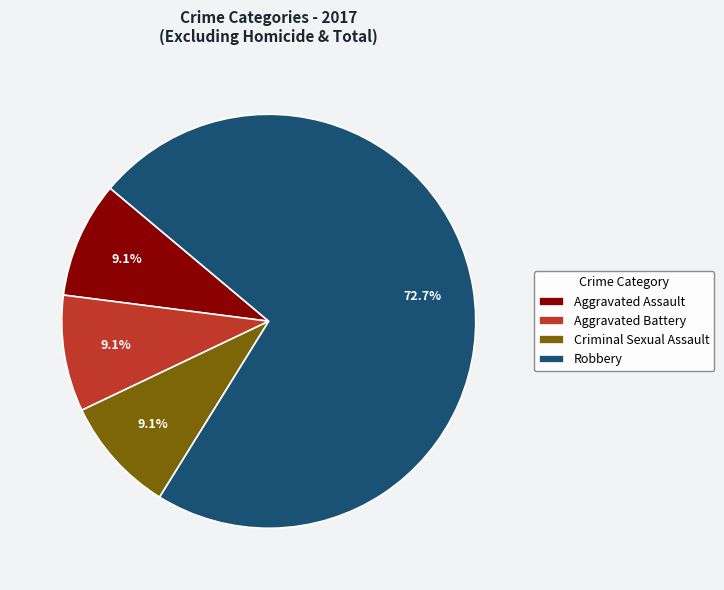

Which slice represents more than half of the pie?

Robbery